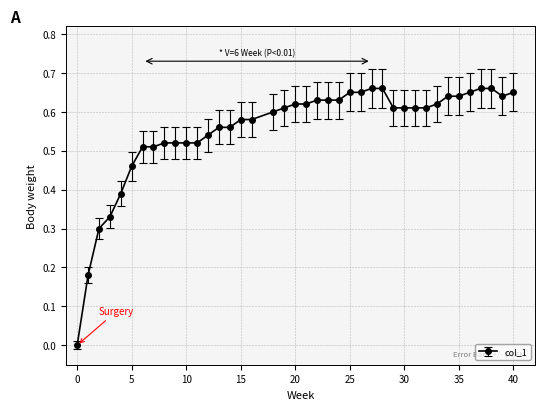

What is the sum of all values?

22.1